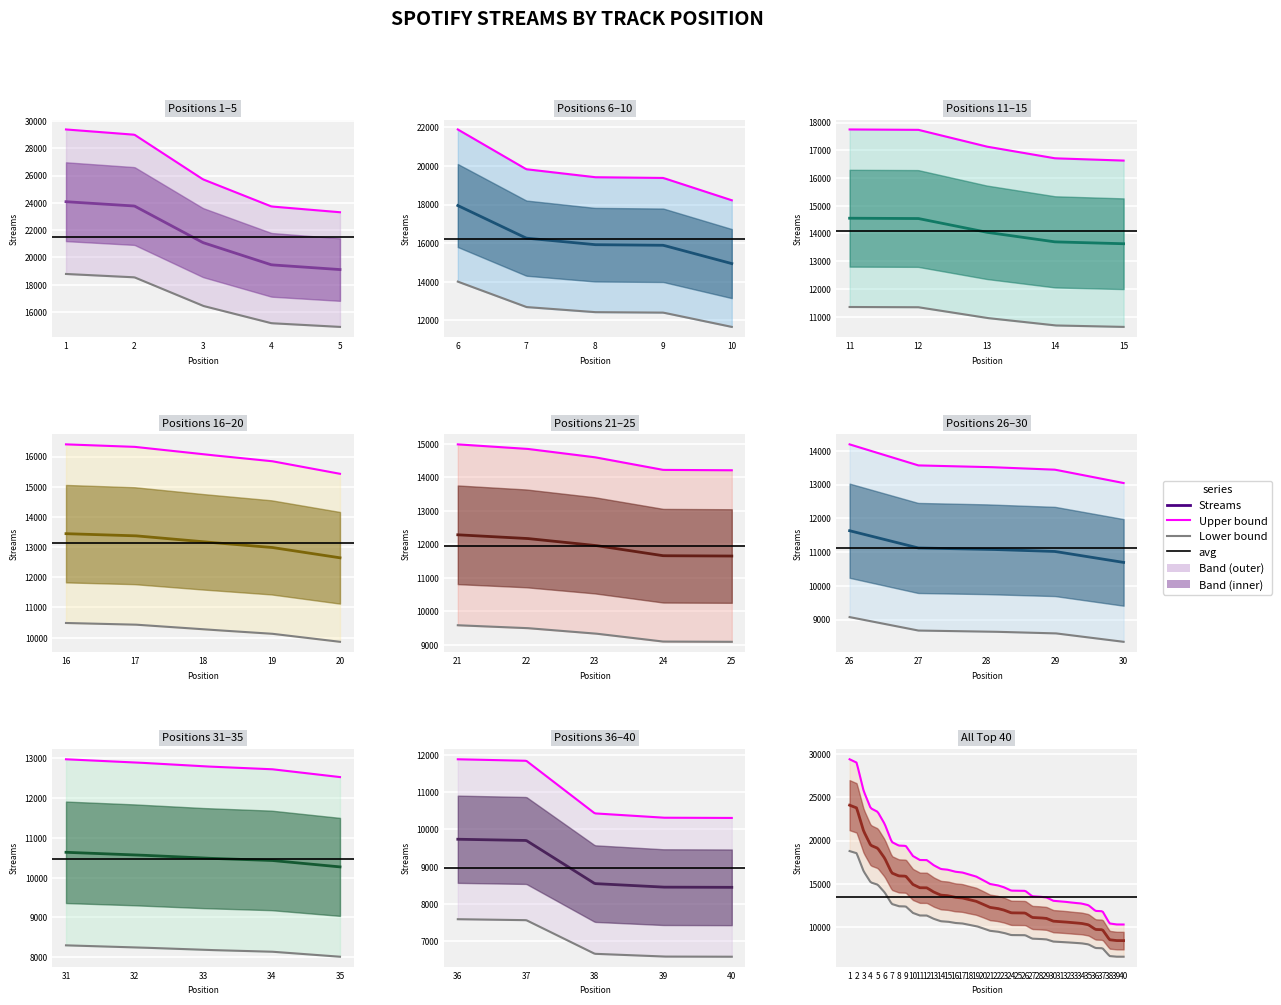

The value at 9 is 15885. True or false?

True